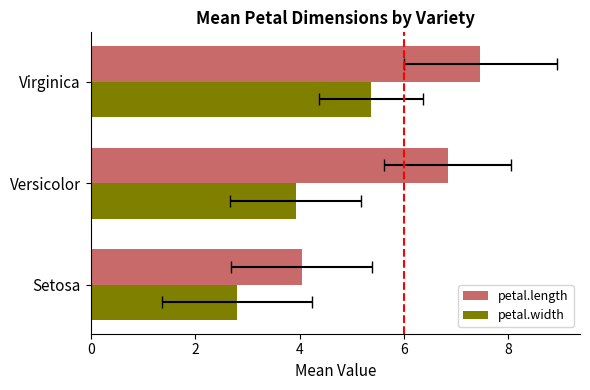

What is the average value of the petal.length series?

6.1